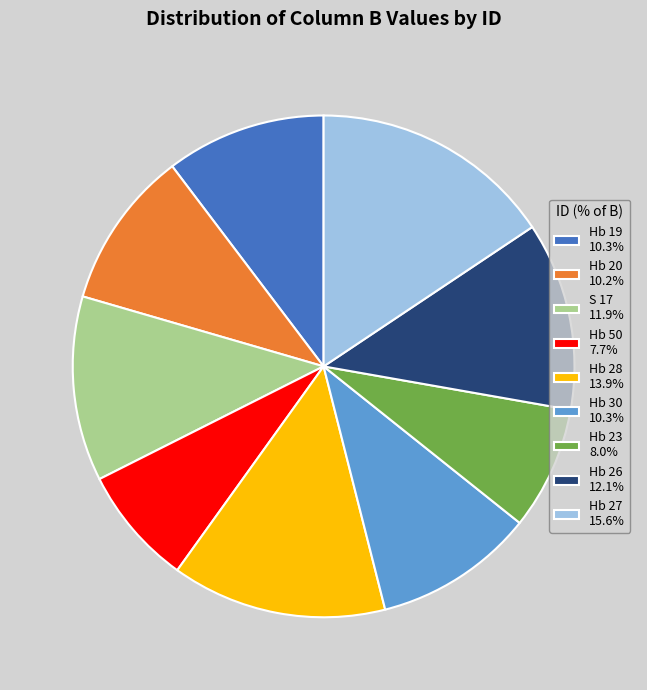

Do Hb 19 10.3% and Hb 27 15.6% together represent more than half of the pie?

No